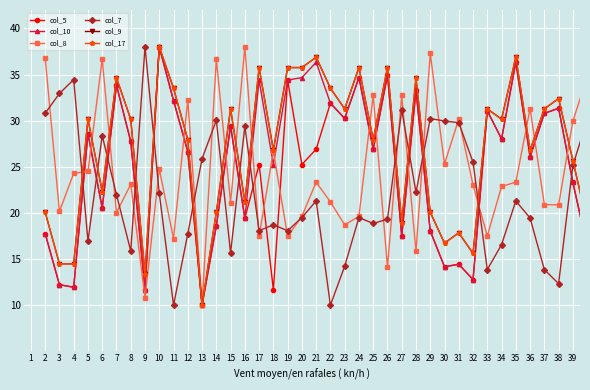

Does the chart have visible grid lines?

Yes